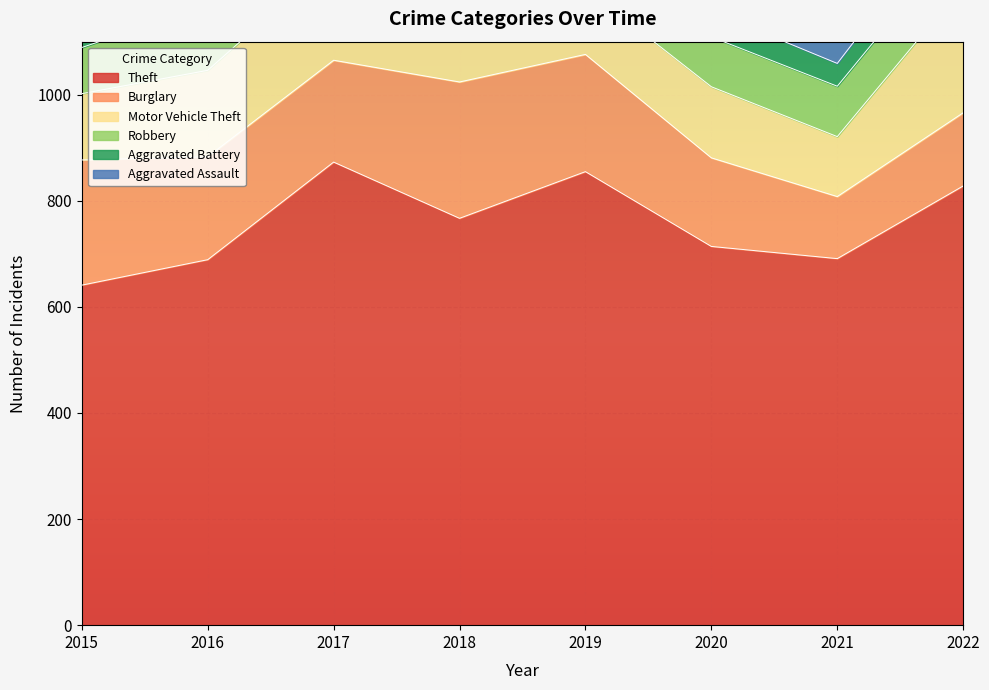

Where is the first local minimum for Aggravated Battery?

2019